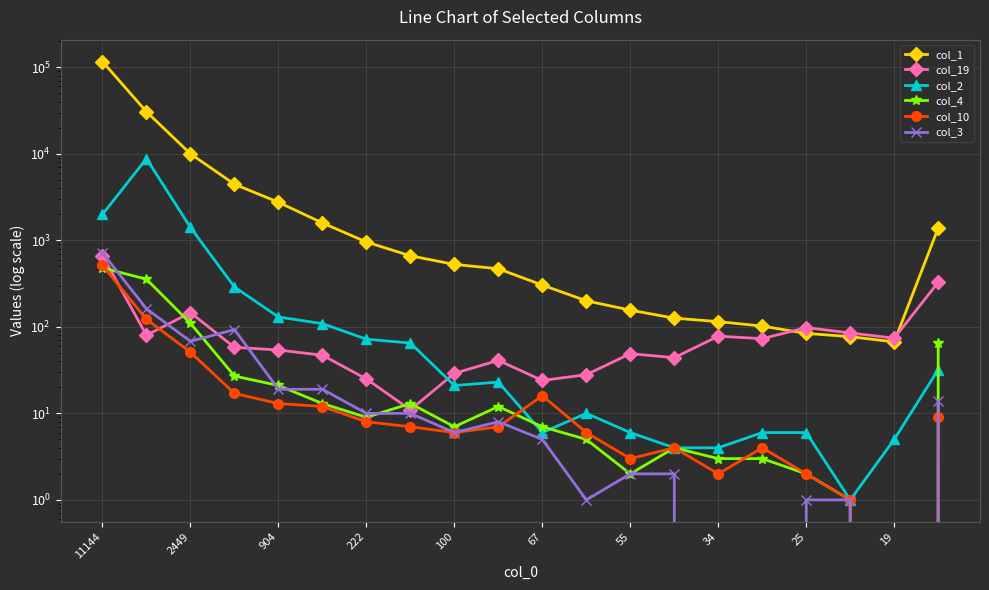

Which category has the highest value across all series?

11144